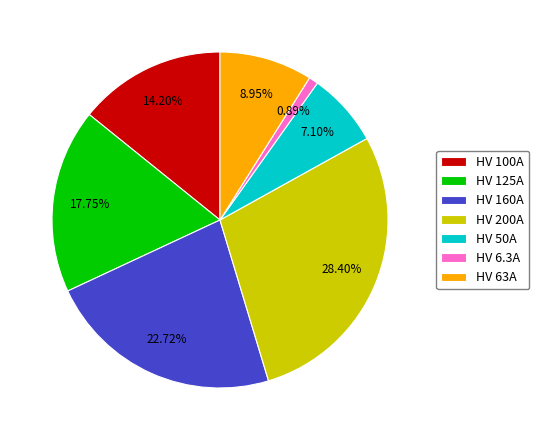

To the nearest percent, what percentage of the pie is HV 50A?

7%